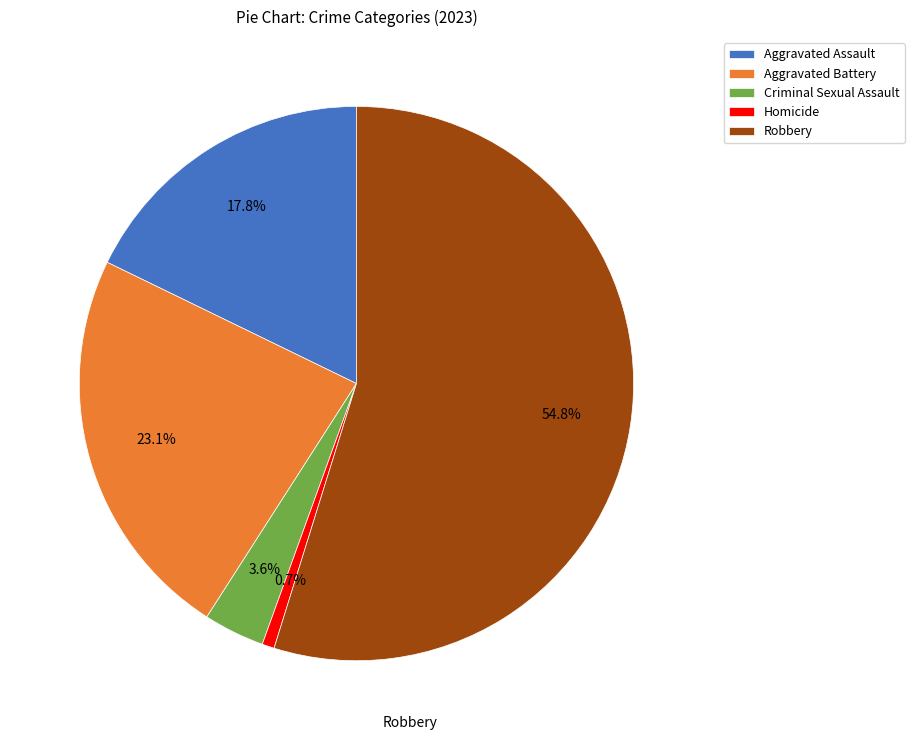

Is Robbery the majority of the pie?

Yes